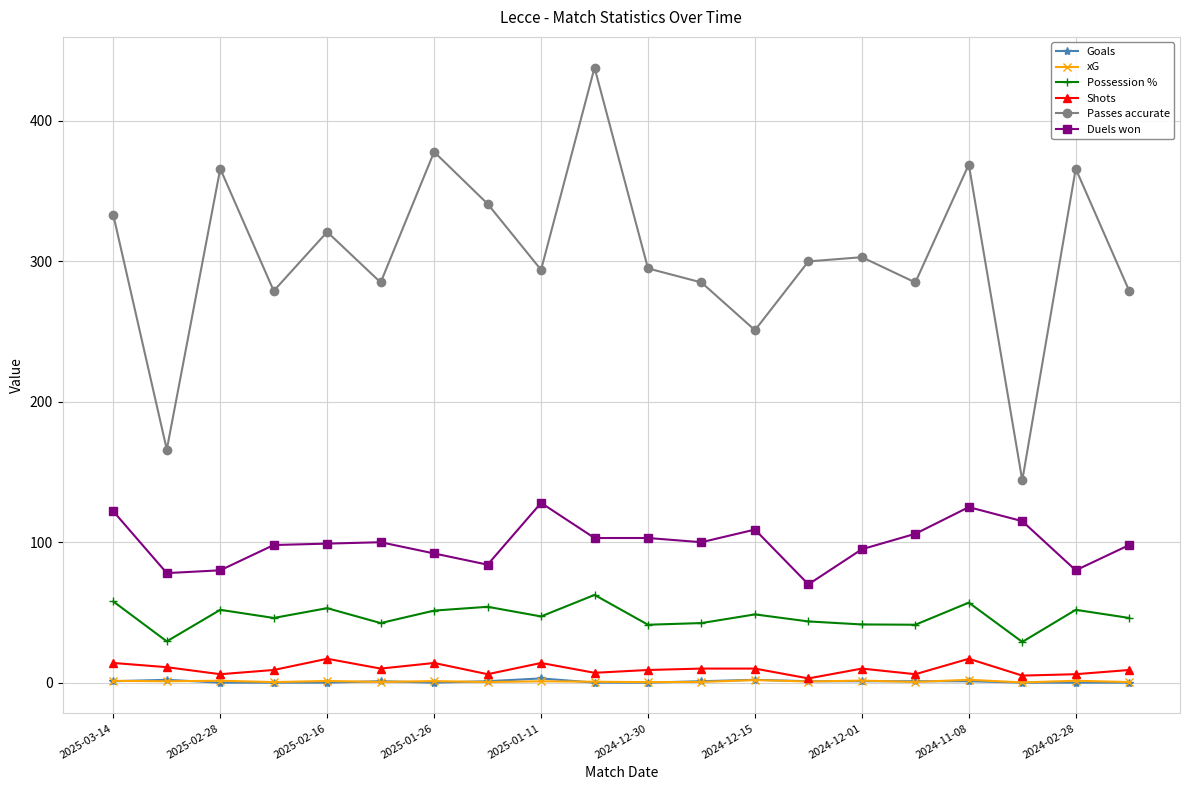

How many interior local peaks does the Passes accurate series have?

7